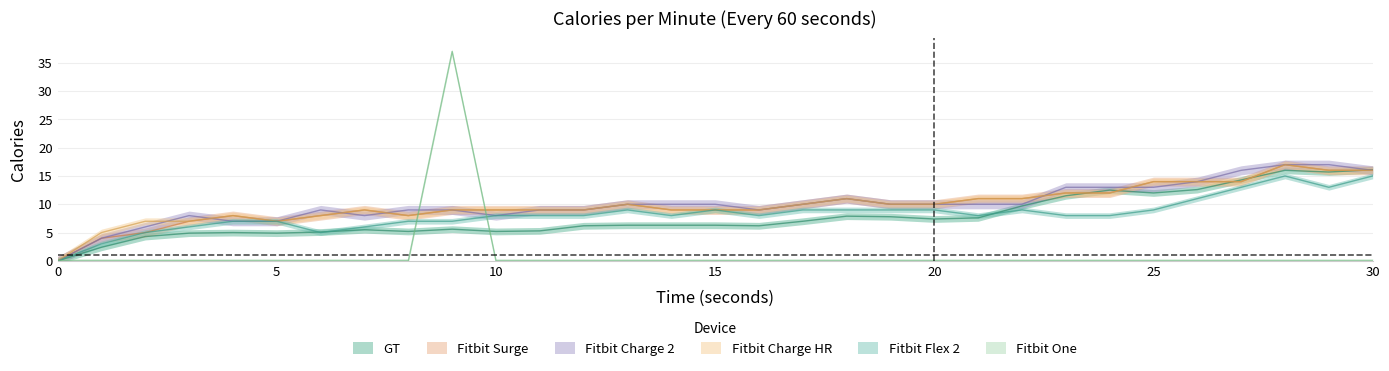

In Fitbit Surge, how many points are lower than both neighbors (excluding endpoints)?

2